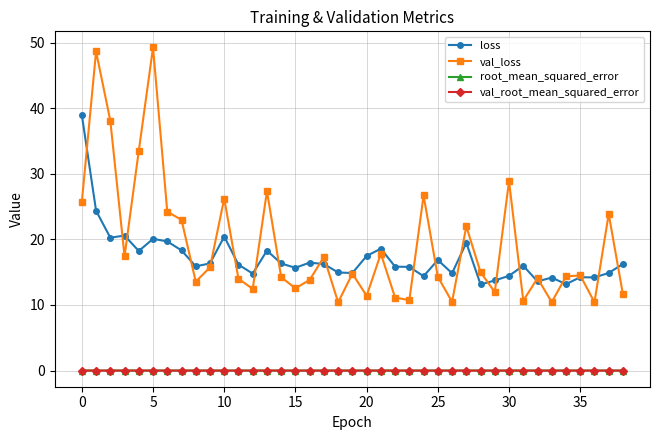

What is the value of the loss point at the 30th from the left?

13.7